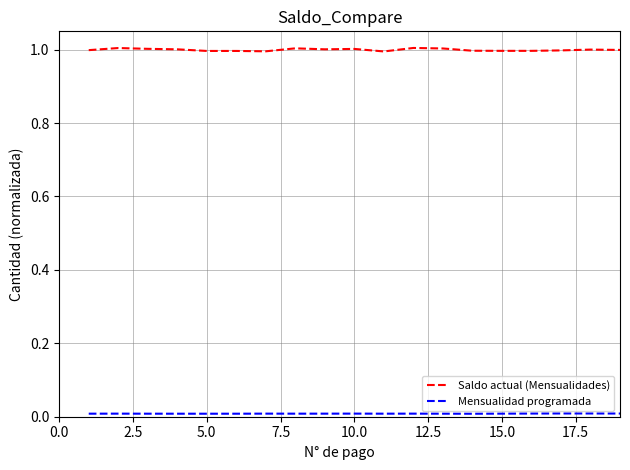

Which series has the largest total across all categories?

Saldo actual (Mensualidades)